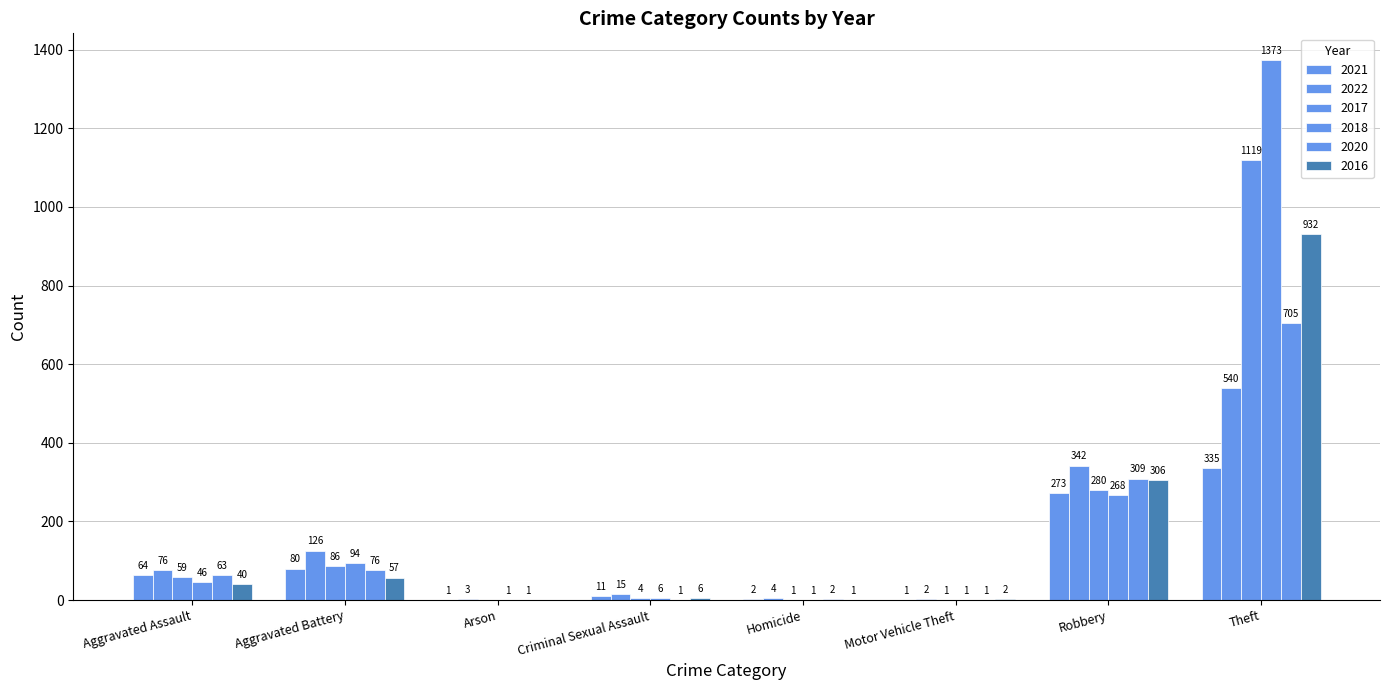

Are the bars horizontal?

No